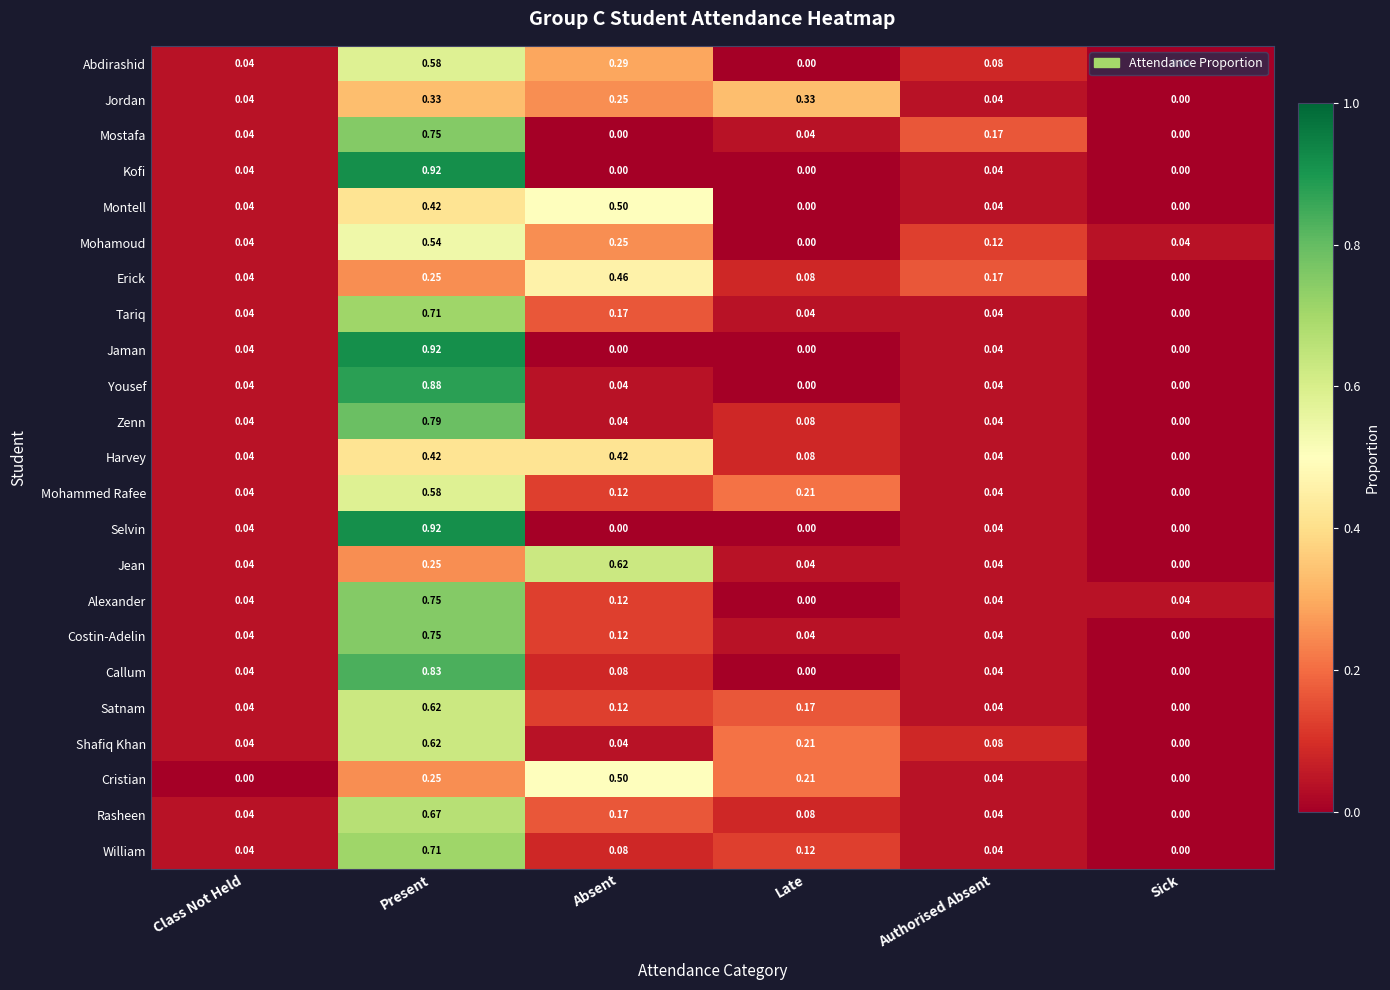

Is the value of Jaman at Sick greater than the value of Montell at Authorised Absent?

No